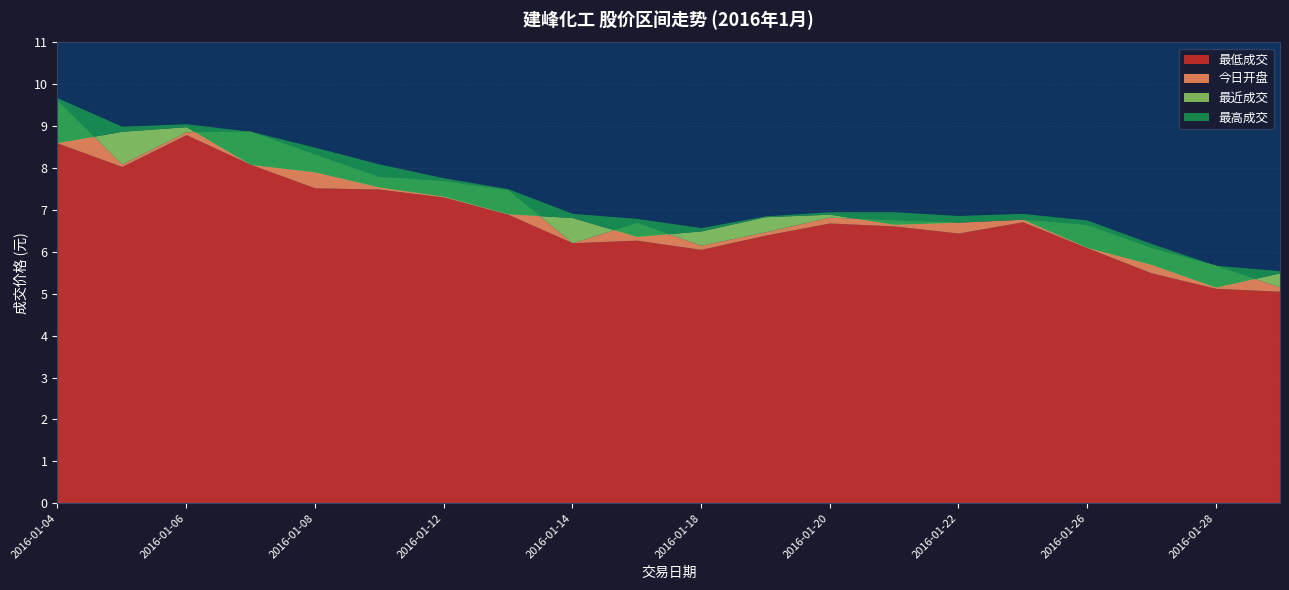

The value of 最低成交 at 2016-01-14 is 3.6. True or false?

False